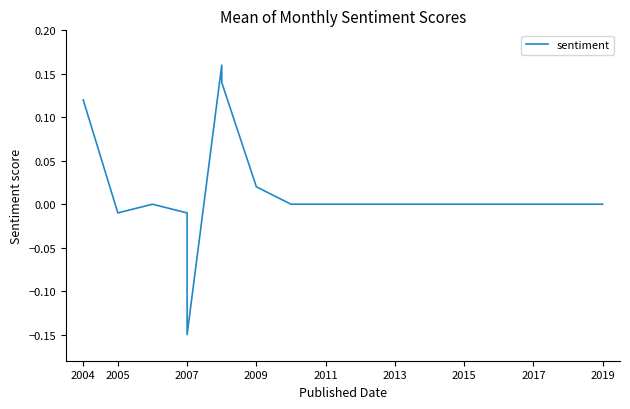

What is the label of the 1st point from the left?

2004